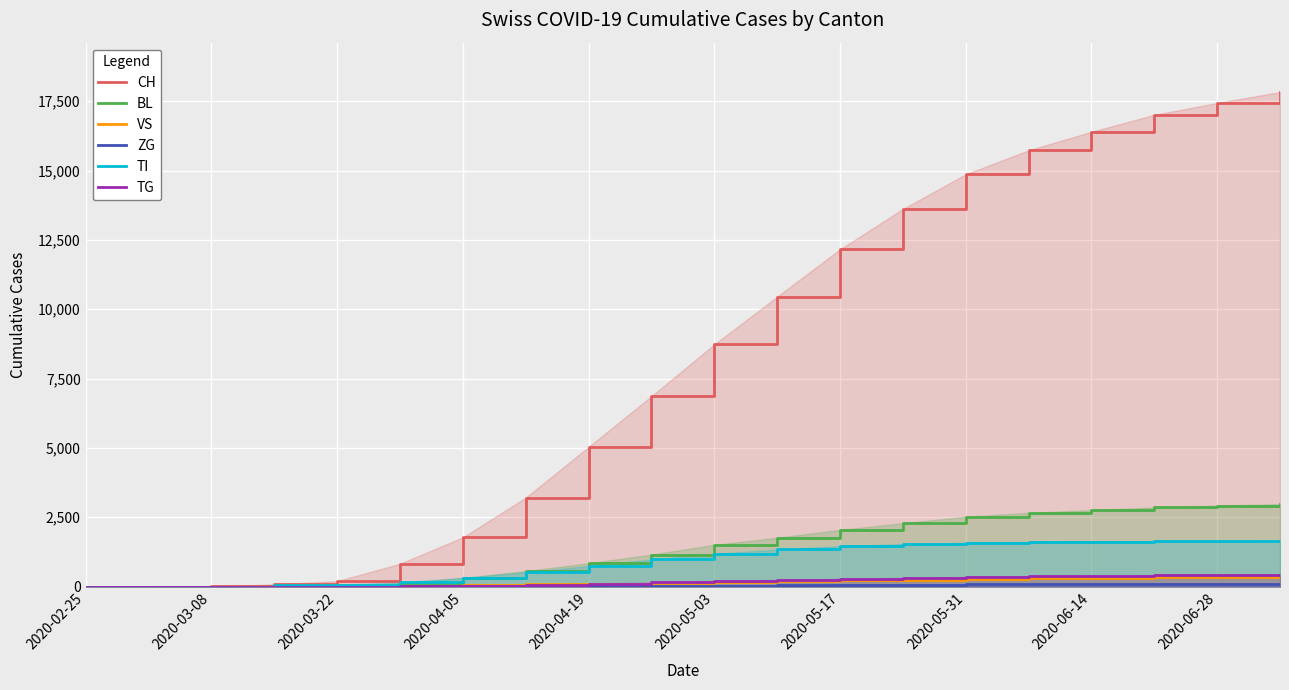

True or false: CH has more than 0 interior local peaks.

False